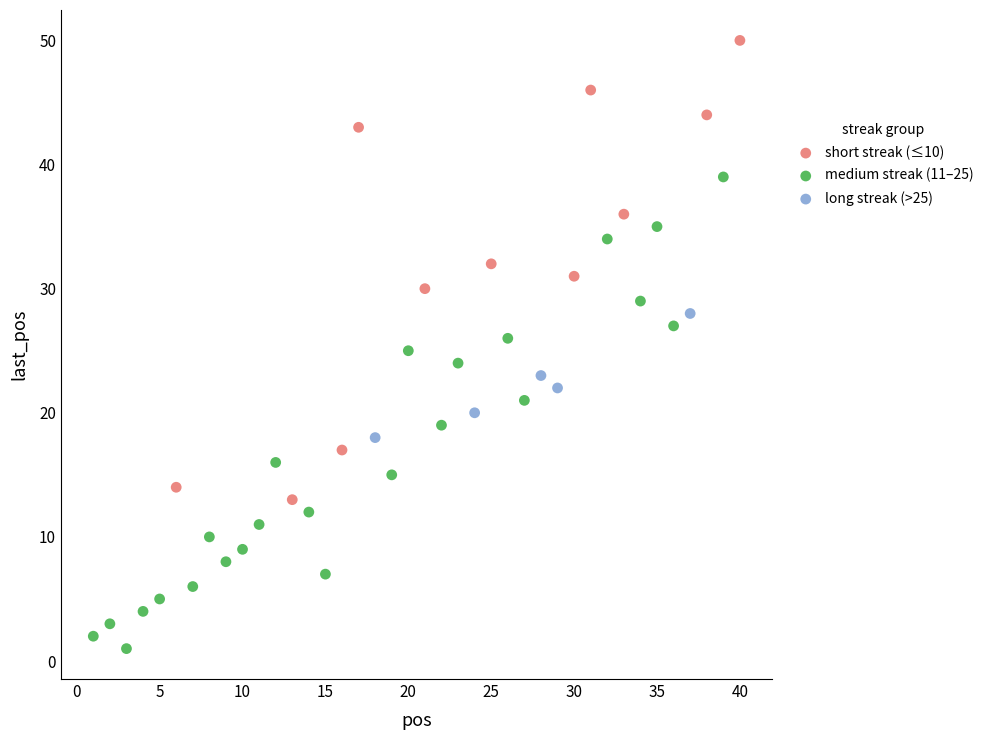

Which series reaches the maximum Y coordinate?

short streak (≤10)